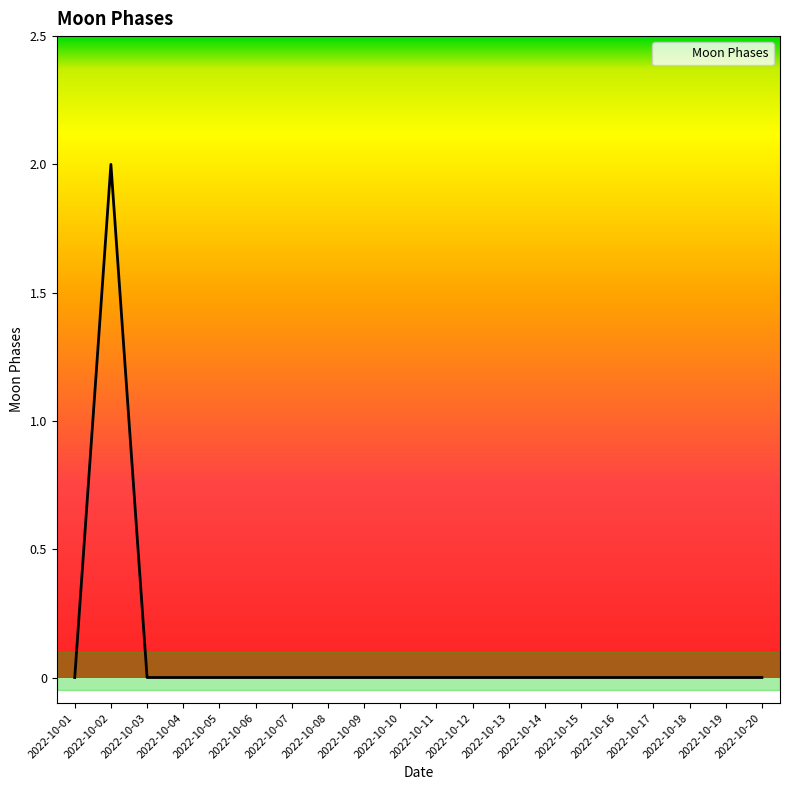

What is the change in value from 2022-10-02 to 2022-10-10?

-2